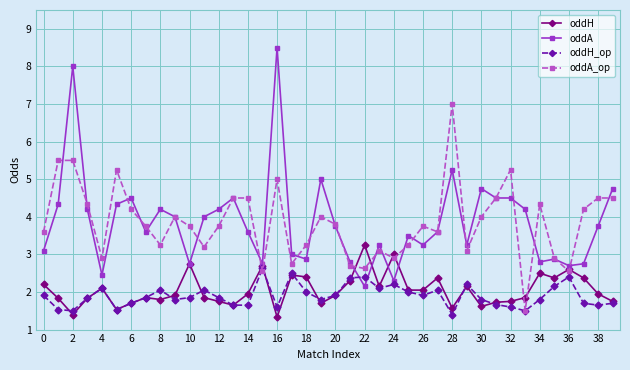

What is the value of the oddH point at the 8th from the left?

1.9